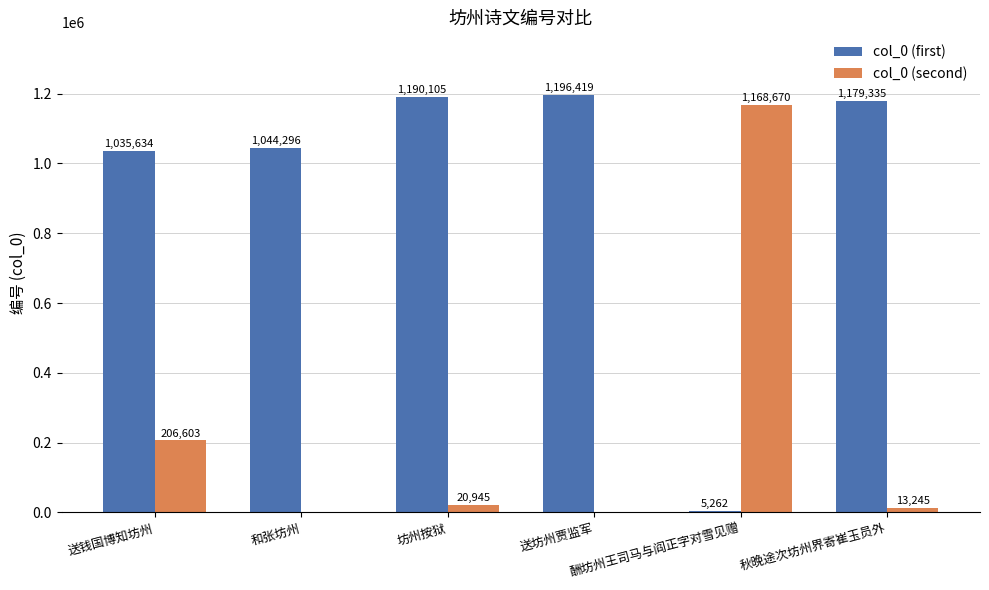

Which series has the widest spread of values?

col_0 (first)